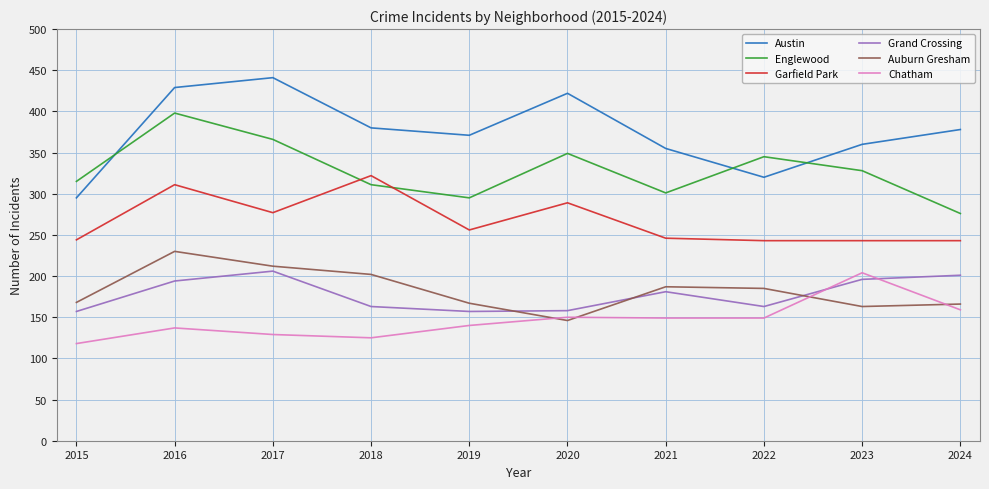

True or false: Englewood and Austin cross at least once.

True